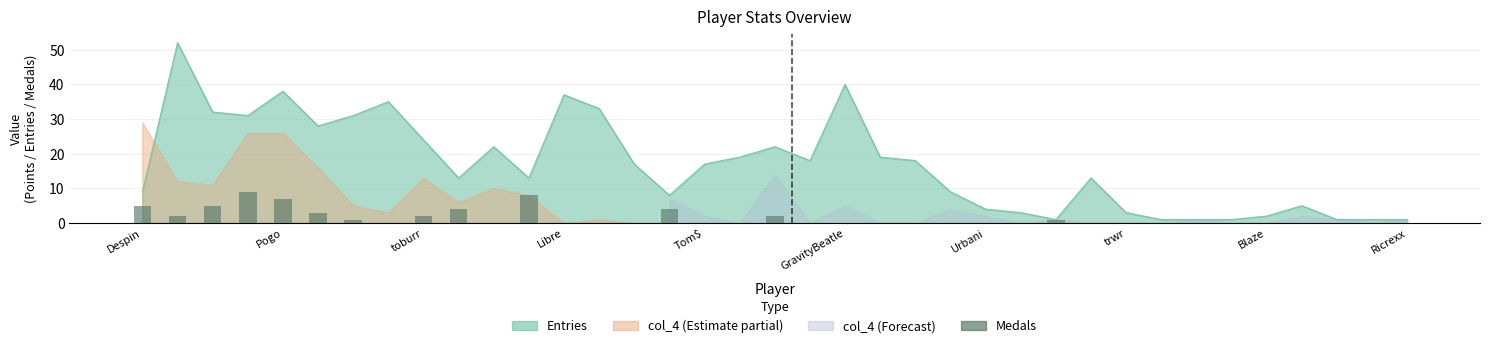

What is the value of the 9th bar from the left?

2